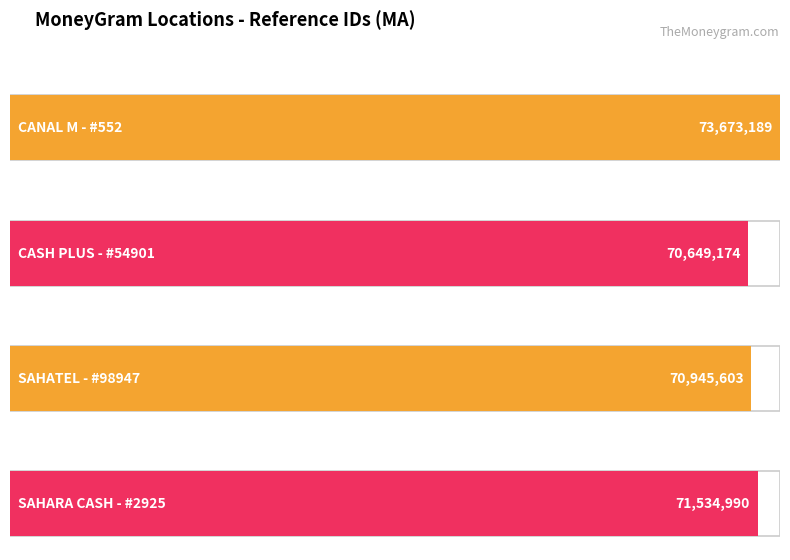

Which label corresponds to the smallest value in the chart?

CASH PLUS - #54901